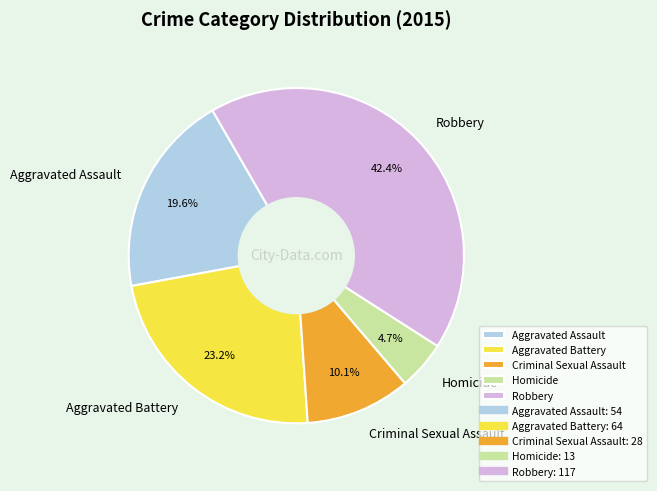

Count the number of slices in the pie.

5